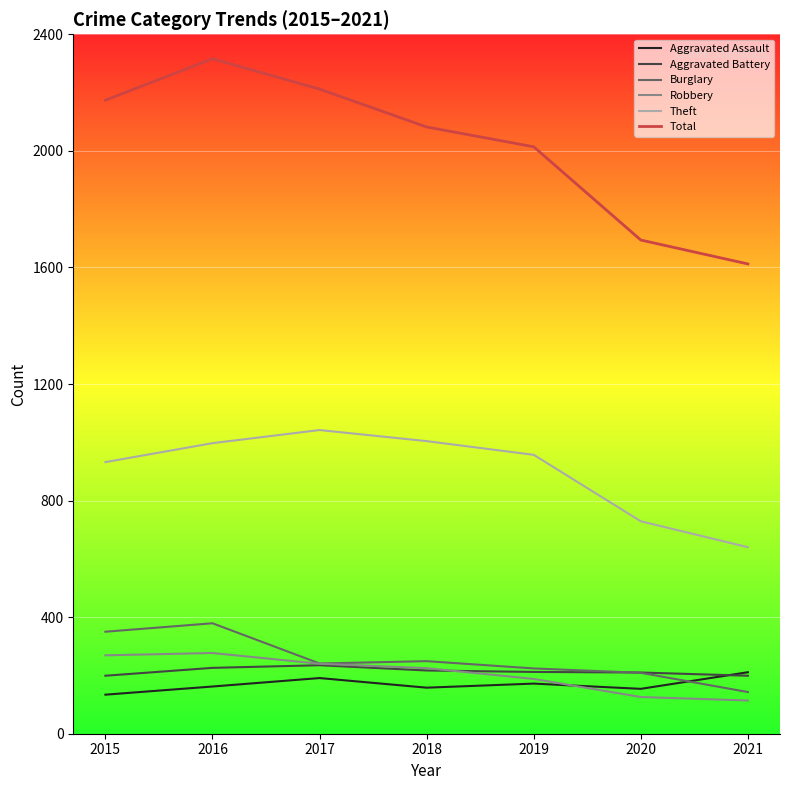

Which series has the largest range (max minus min)?

Total